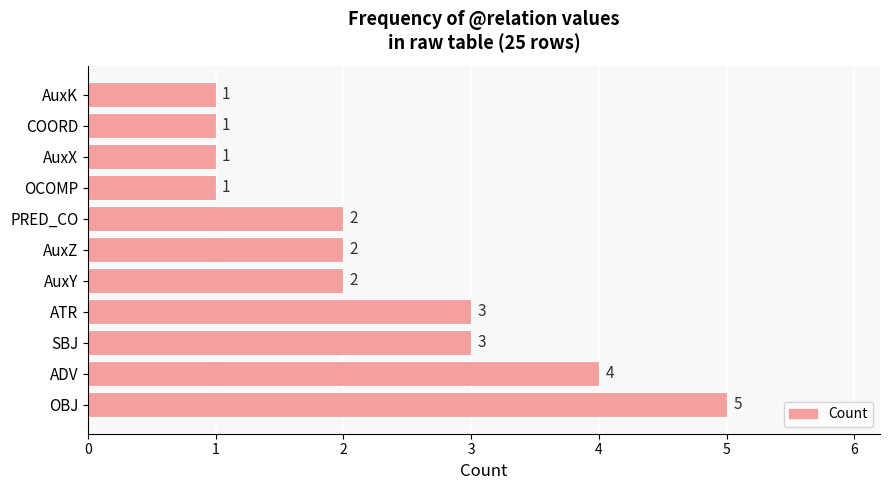

What is the sum of all values?

25